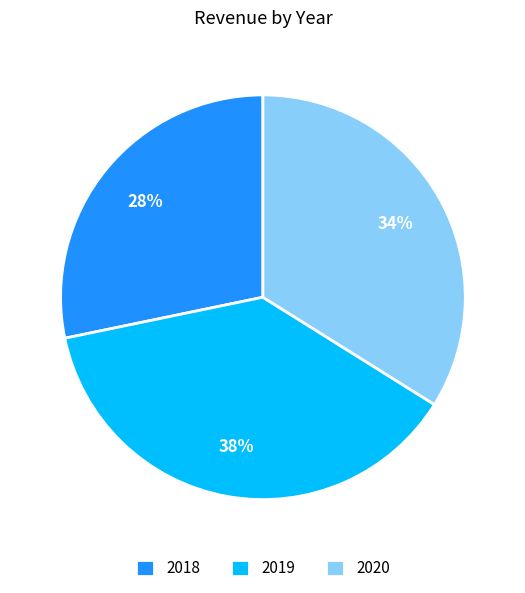

To the nearest percent, what percentage of the pie is 2019?

38%